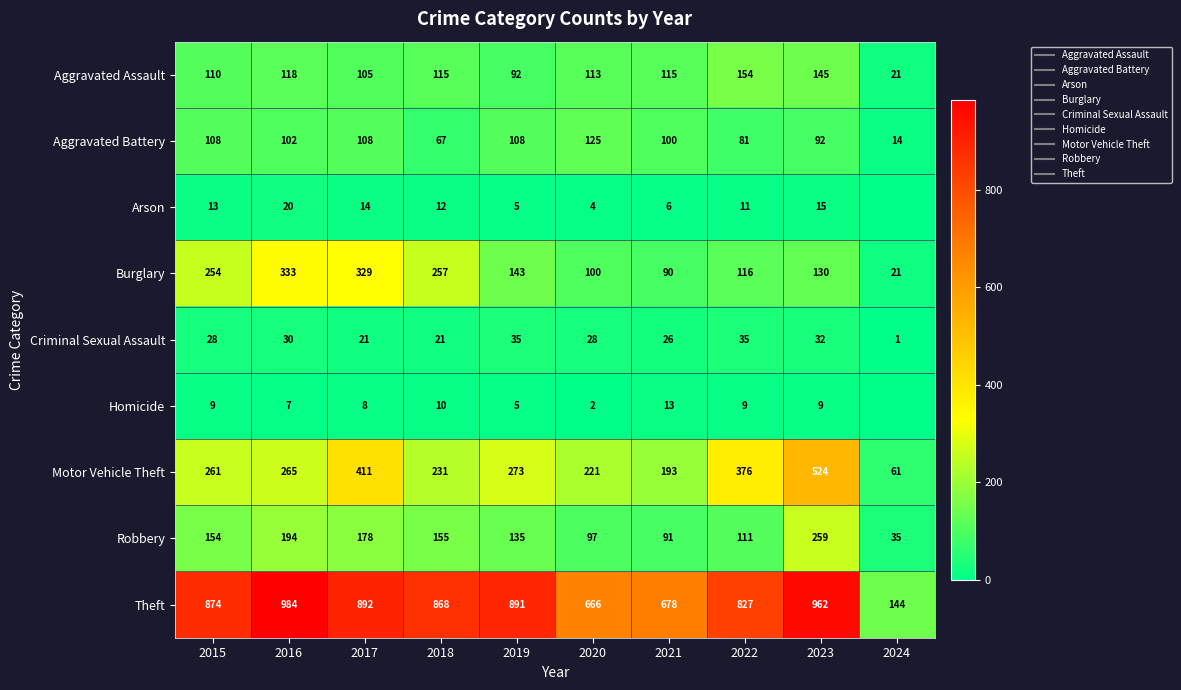

What is the total value across all series at 2017?

2066